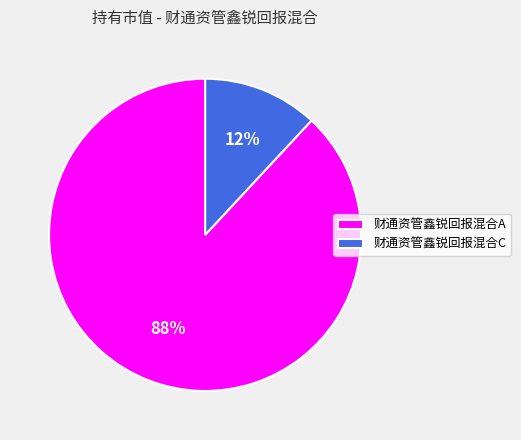

How many segments does this pie chart have?

2